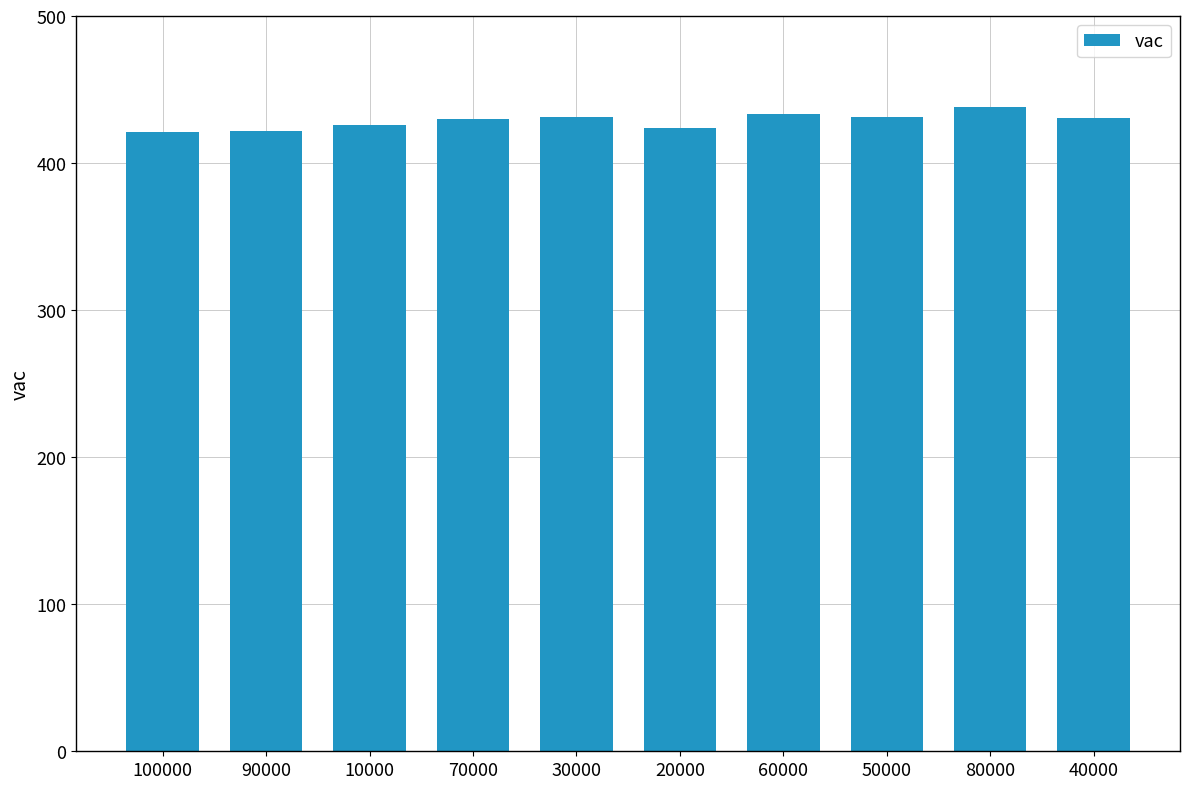

The chart shows a value of 262.6 at 80000. True or false?

False